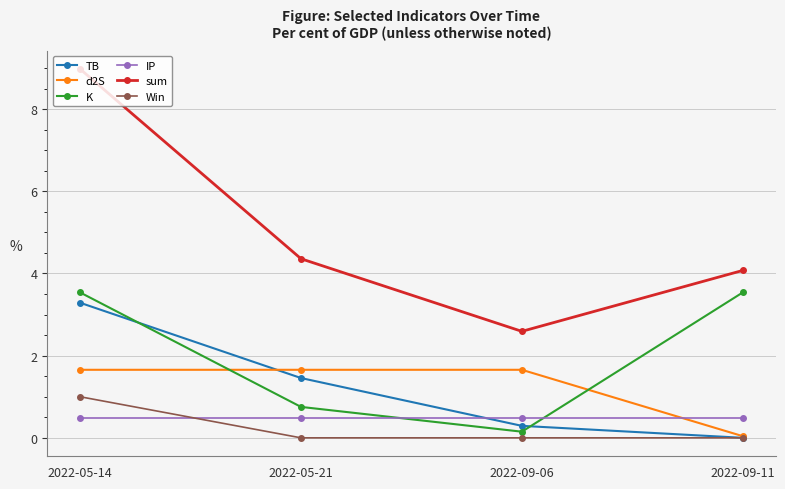

What is the lowest value of the IP series?

0.5